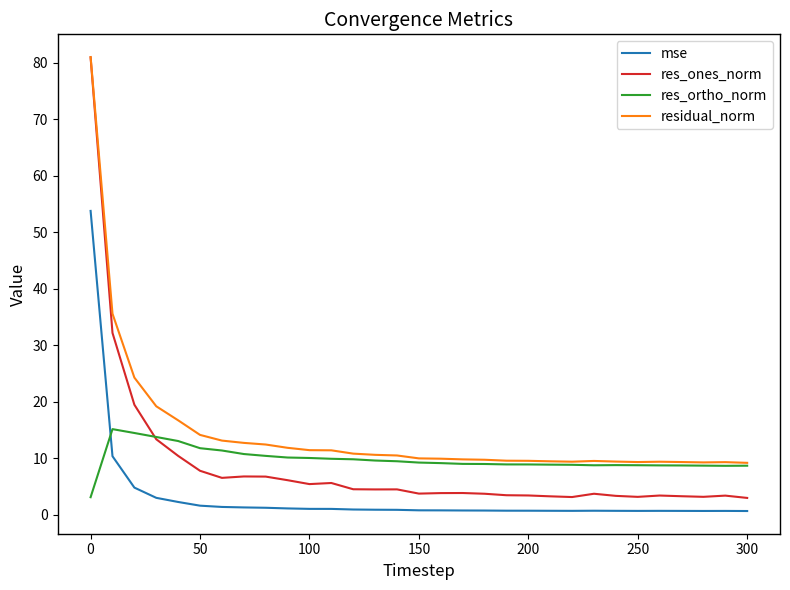

Which series has the widest spread of values?

res_ones_norm